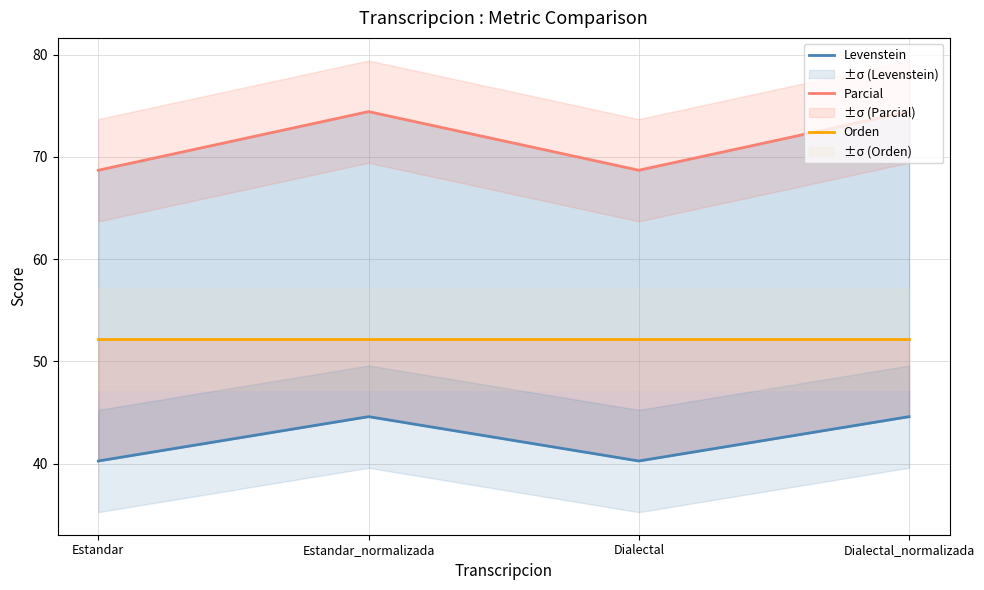

In Parcial, how many points are lower than both neighbors (excluding endpoints)?

1